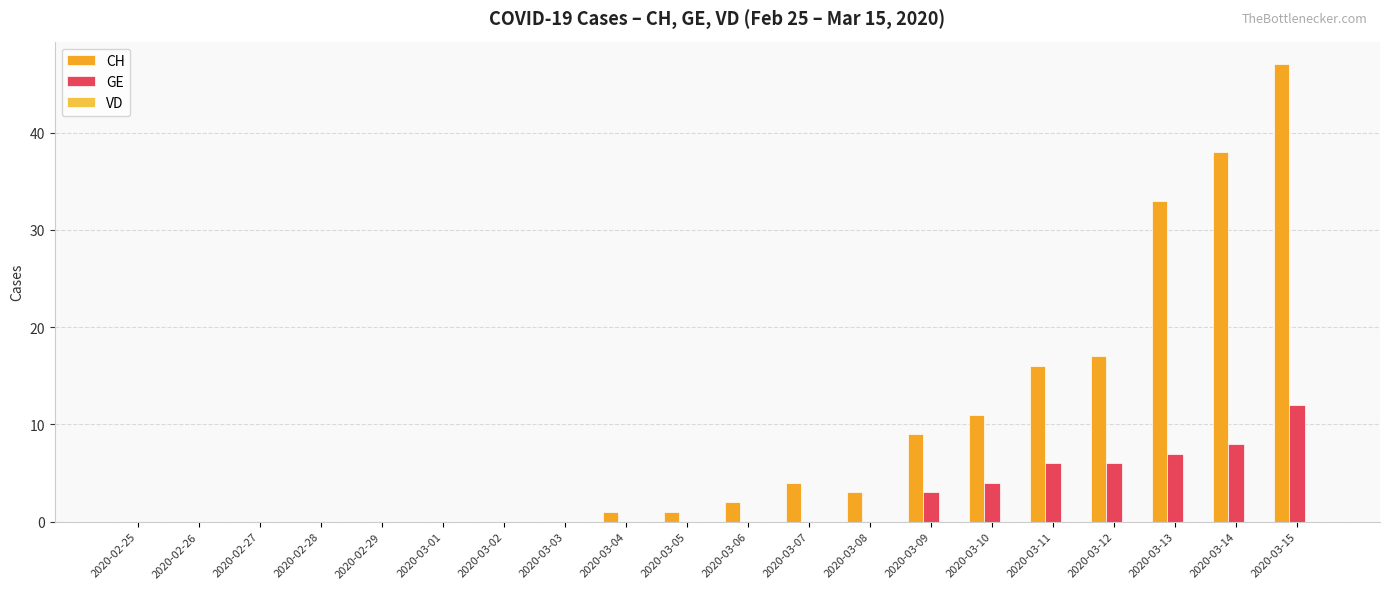

Which series changed the most between 2020-03-07 and 2020-03-08?

CH